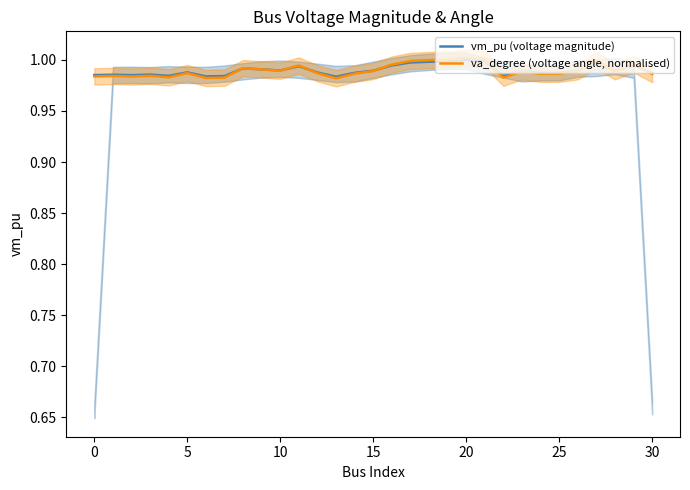

What is the total value across all series at 12?

2.0